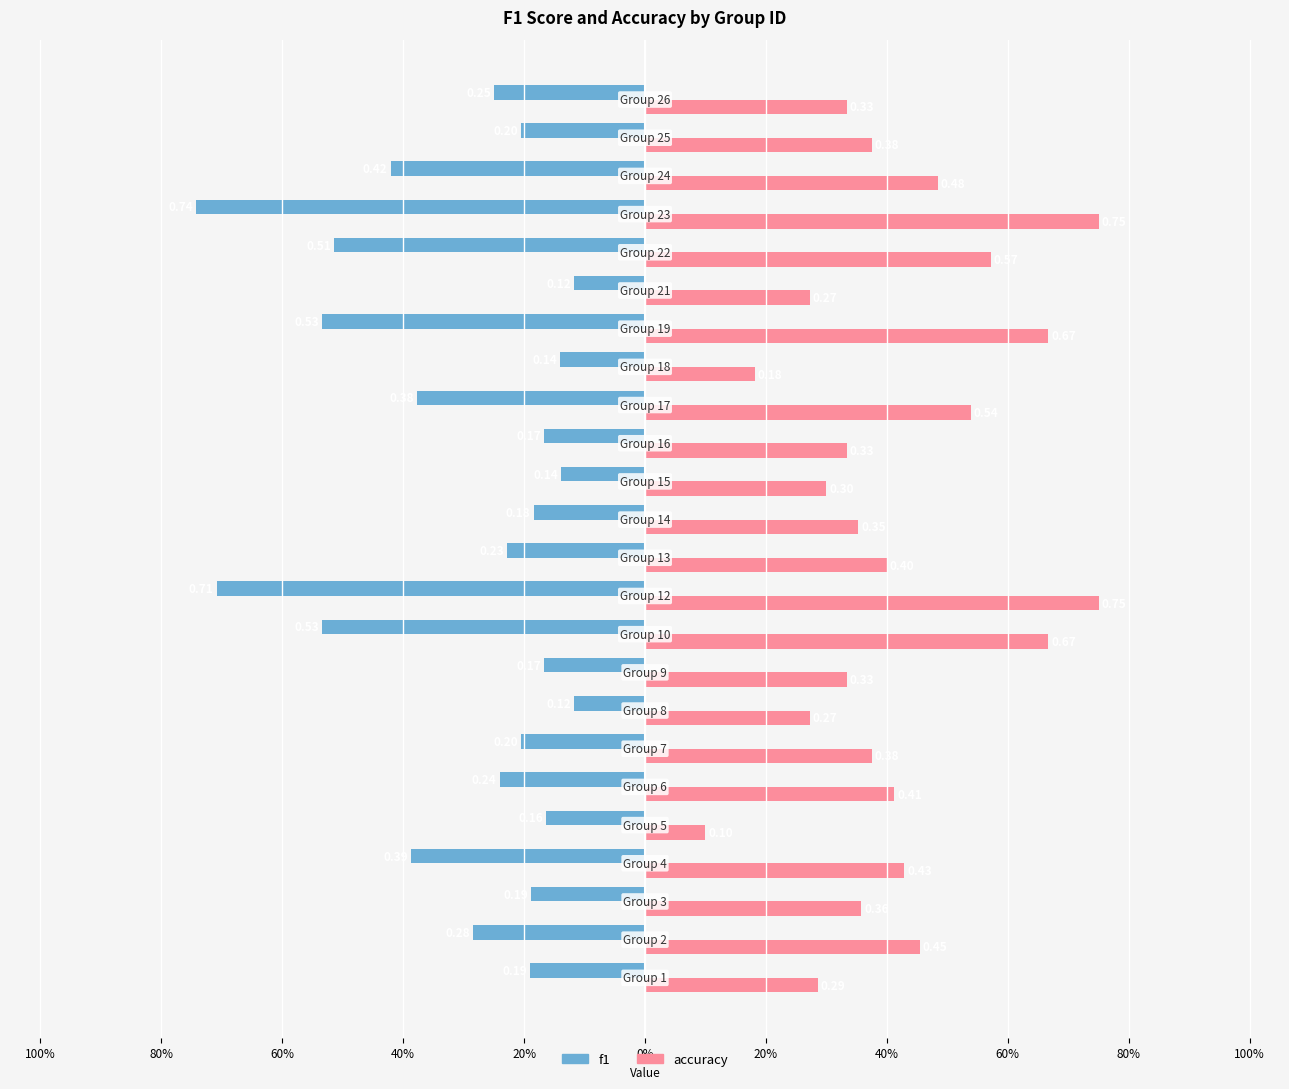

What are all the series names shown in the legend?

f1, accuracy